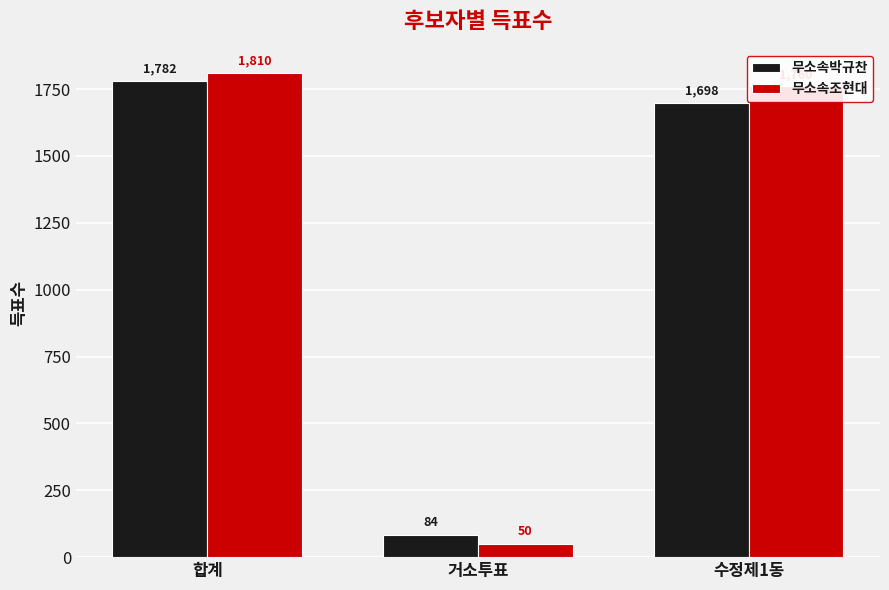

At 거소투표, list the series in order from smallest to largest.

무소속조현대, 무소속박규찬